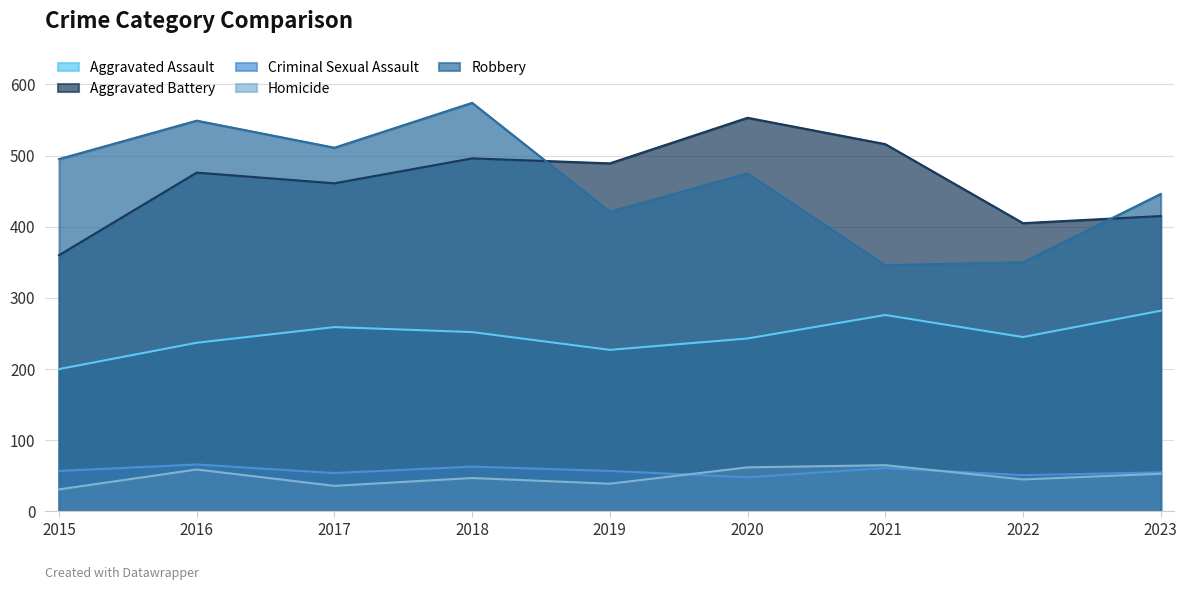

How many data points in Criminal Sexual Assault are less than 57?

4